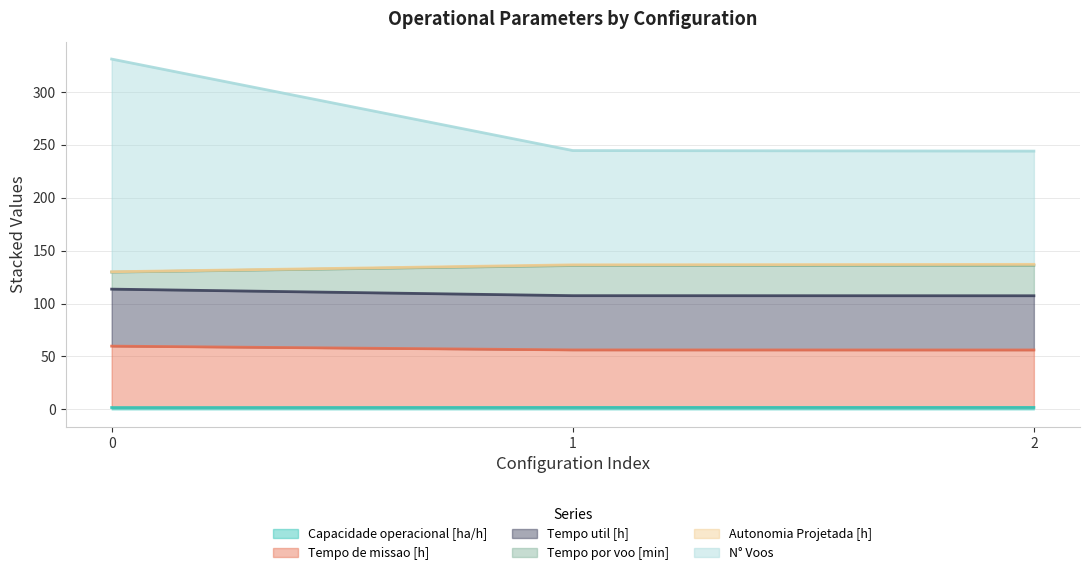

Is the value of Capacidade operacional [ha/h] at 0 greater than the value of N° Voos at 0?

No